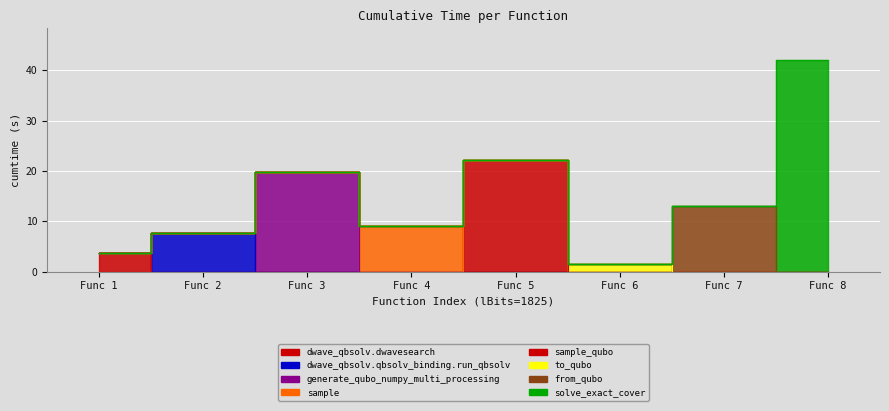

Which category has the highest value across all series?

Func 8